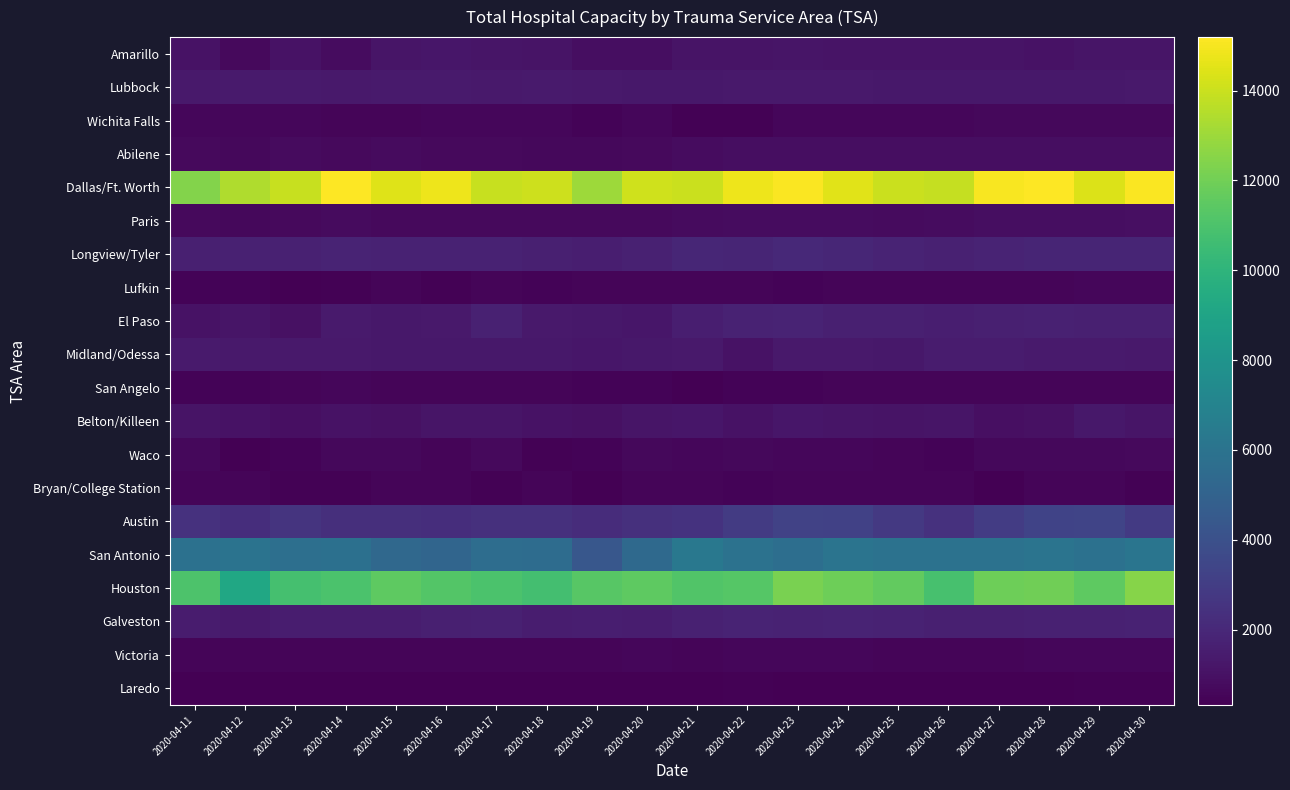

Rank the series by their maximum value, from lowest to highest.

Laredo, Bryan/College Station, San Angelo, Lufkin, Victoria, Wichita Falls, Waco, Abilene, Paris, Amarillo, Belton/Killeen, Lubbock, Midland/Odessa, El Paso, Galveston, Longview/Tyler, Austin, San Antonio, Houston, Dallas/Ft. Worth